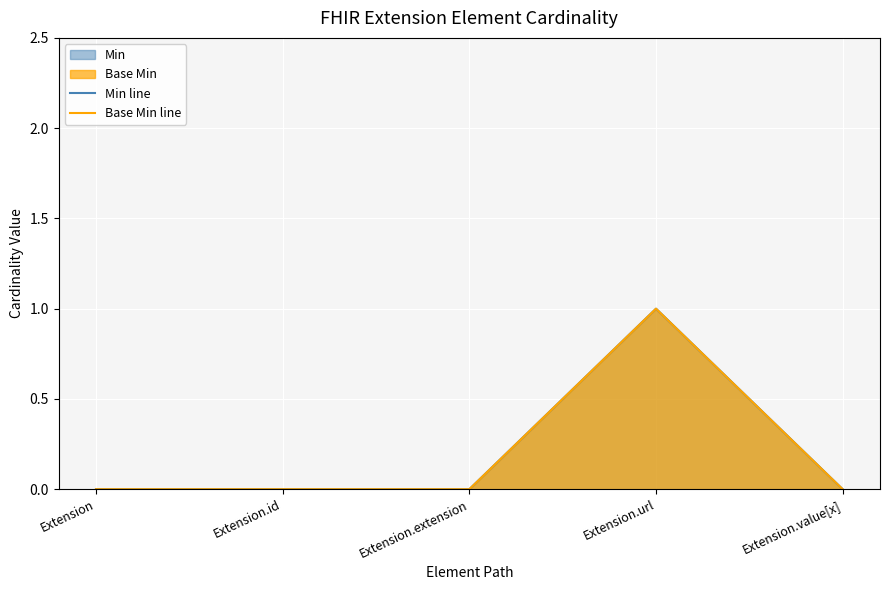

Reading left to right, what are all the values shown in this chart?

Min line: Extension=0	Extension.id=0	Extension.extension=0	Extension.url=1	Extension.value[x]=0
Base Min line: Extension=0	Extension.id=0	Extension.extension=0	Extension.url=1	Extension.value[x]=0